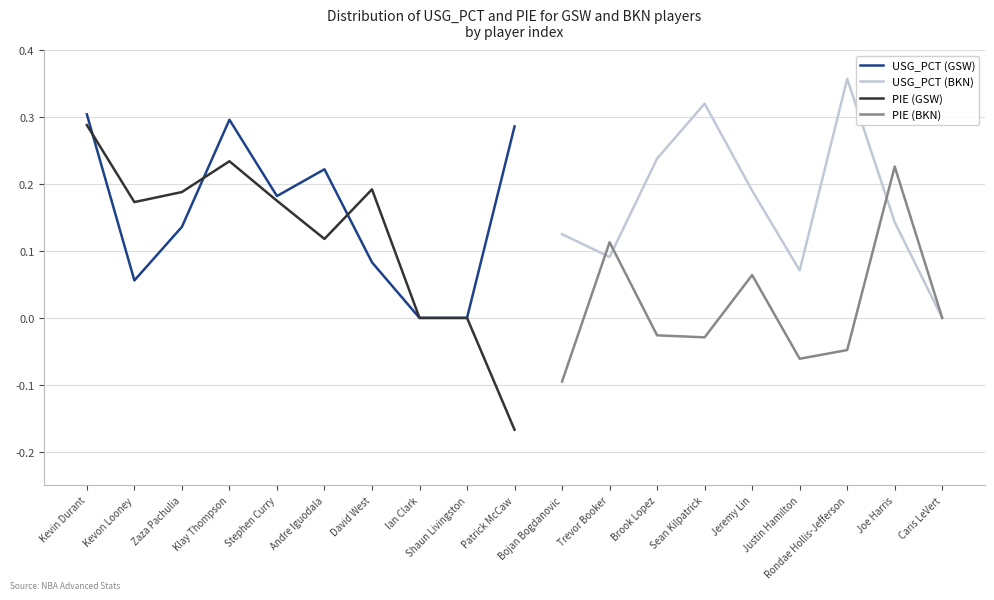

What is the label of the 6th point from the right?

Sean Kilpatrick